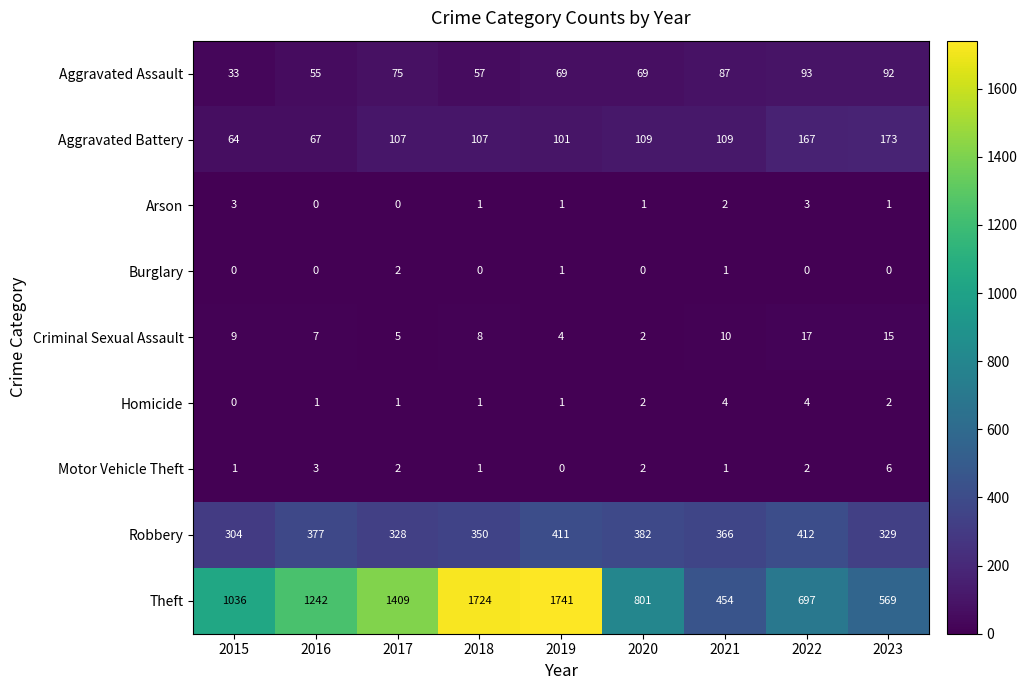

True or false: Burglary has a value of 0 at 2016.

True